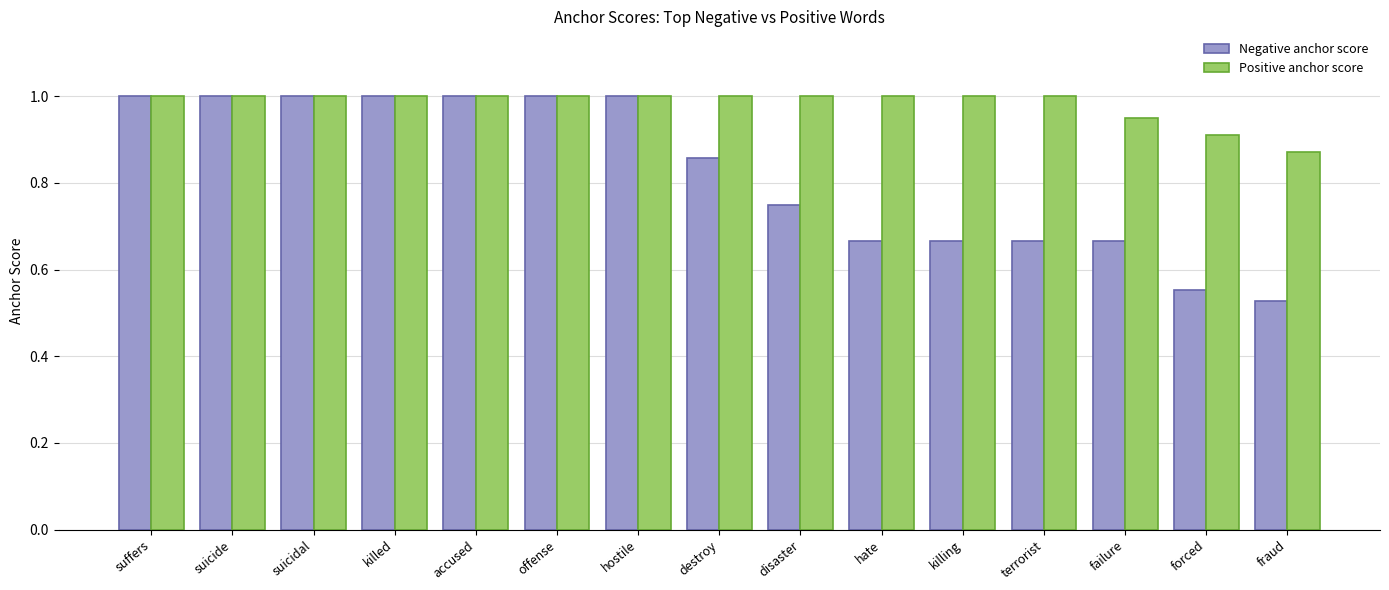

What is the maximum value for Positive anchor score?

1.0